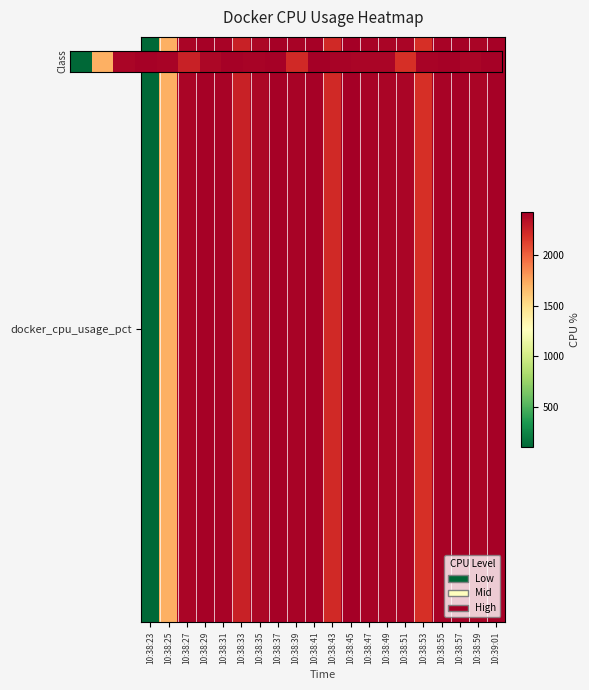

At which label is the value closest to 0?

10:38:23